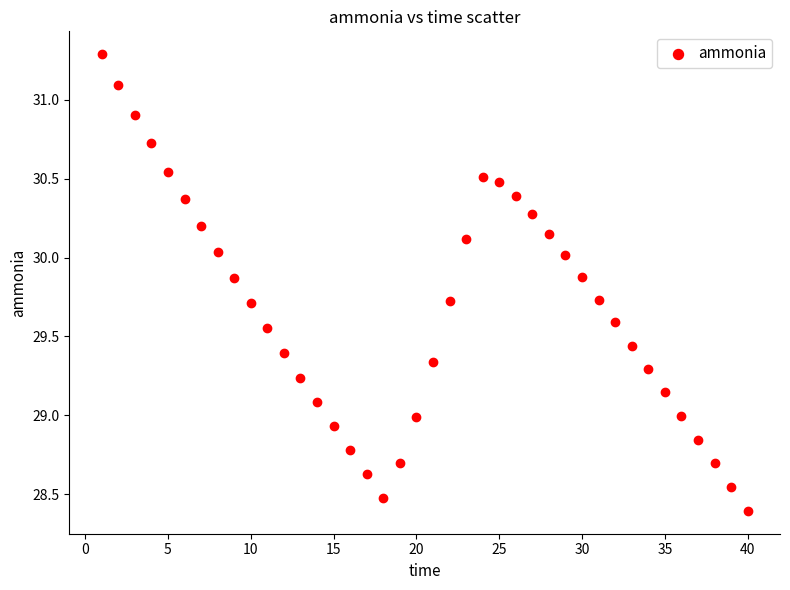

What is the range of X values (max minus min)?

39.0